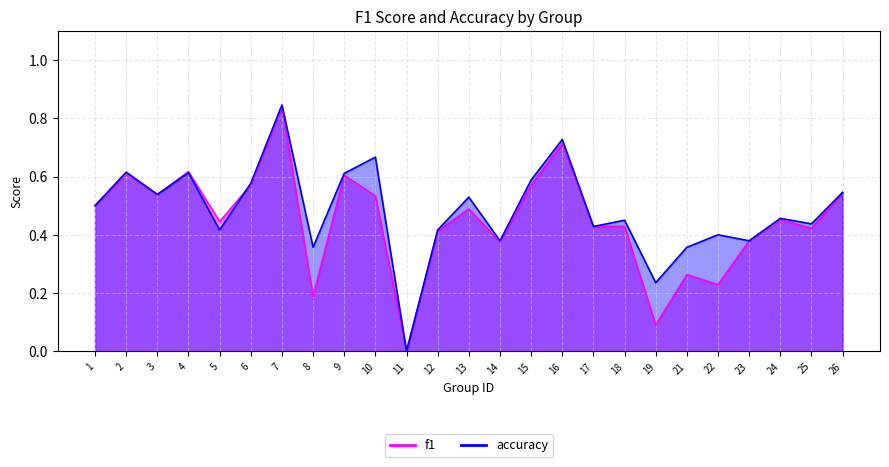

The value of accuracy at 6 is 0.8. True or false?

False